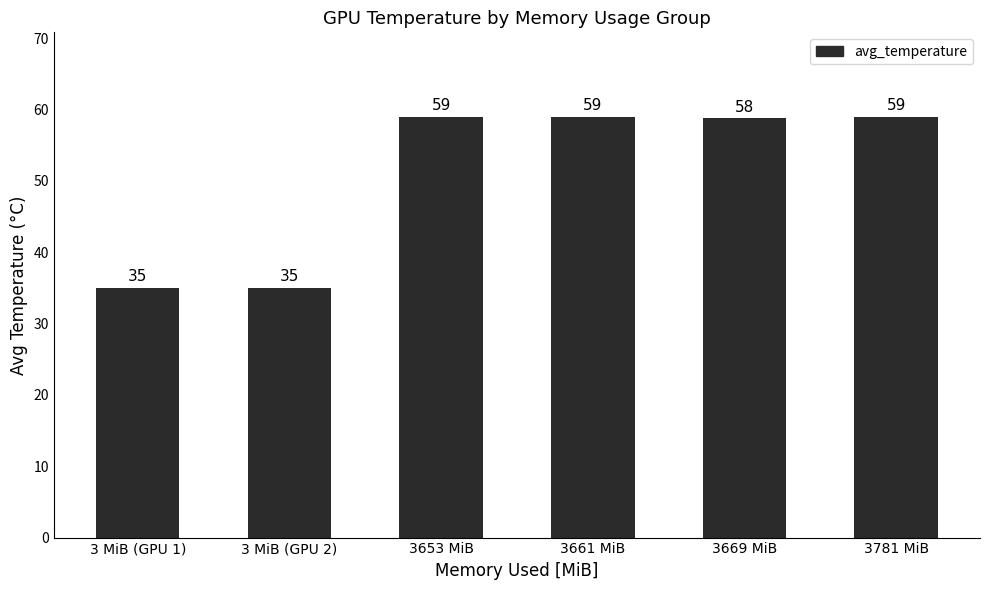

What value does the data have at 3781 MiB?

59.0